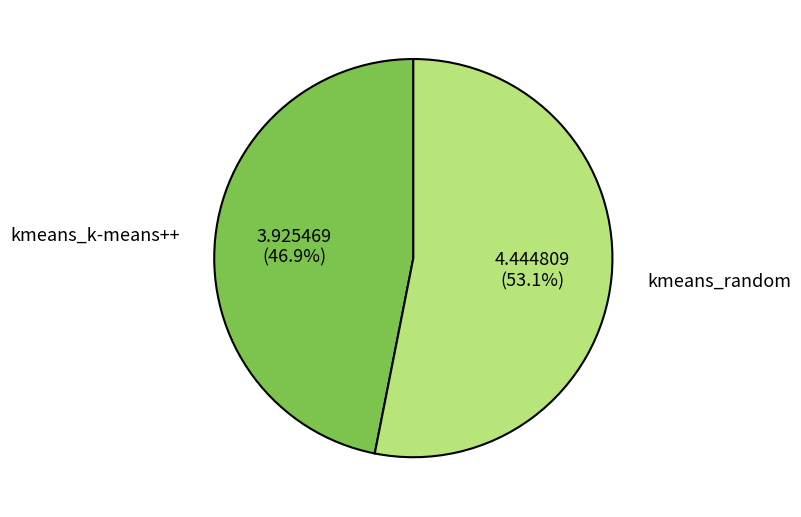

How many slices are in this pie chart?

2